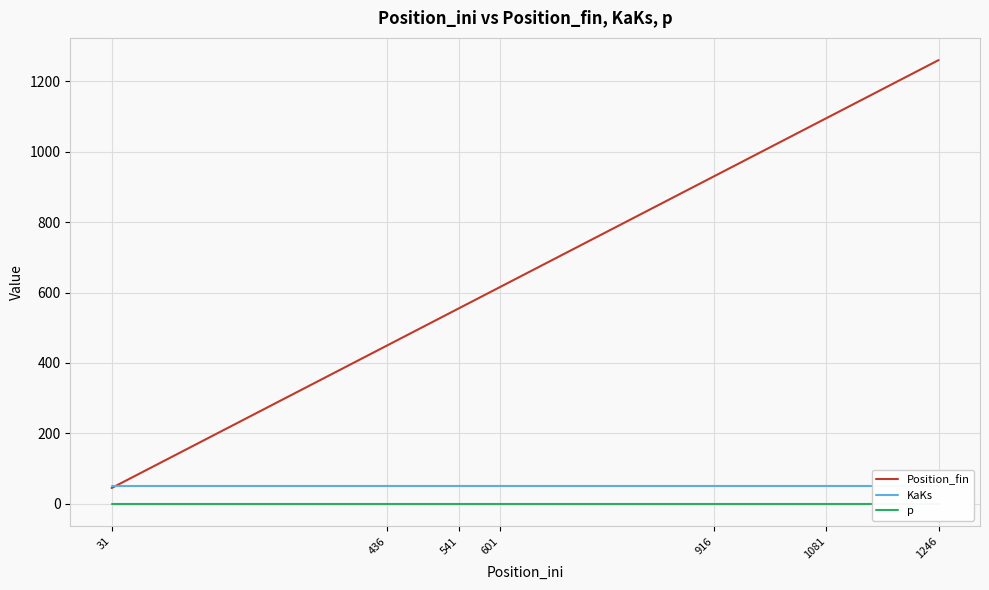

Reading right to left, what are all the values shown in this chart?

Position_fin: 1260	1095	930	615	555	450	45
KaKs: 50	50	50	50	50	50	50
p: 0	0	0	0	0	0	0